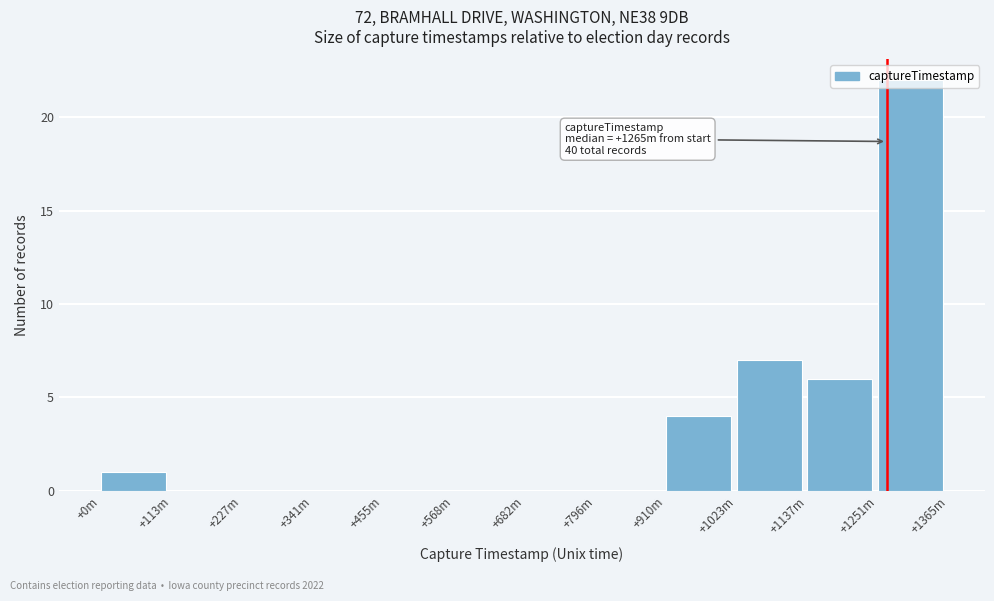

At which category does the chart reach its peak across all series?

+1251m